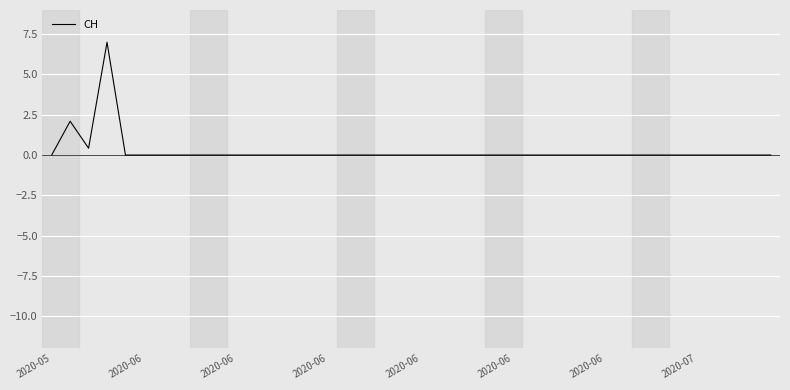

What is the difference between the maximum and minimum values?

7.0